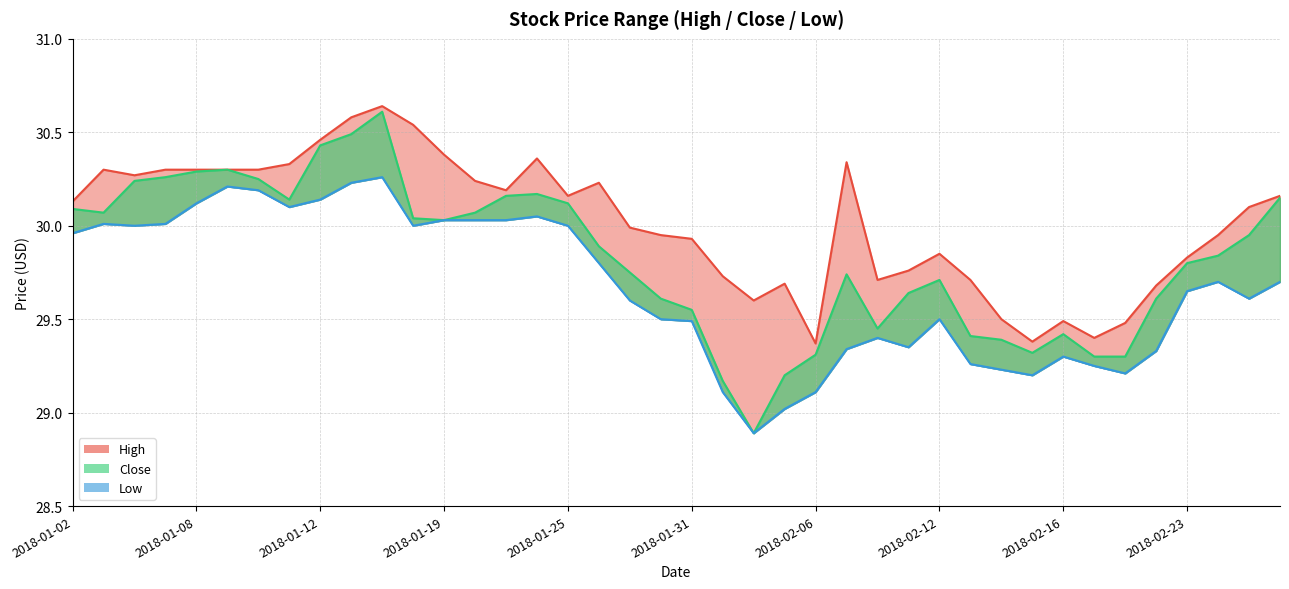

Which series changed the most between 2018-01-19 and 2018-02-08?

High